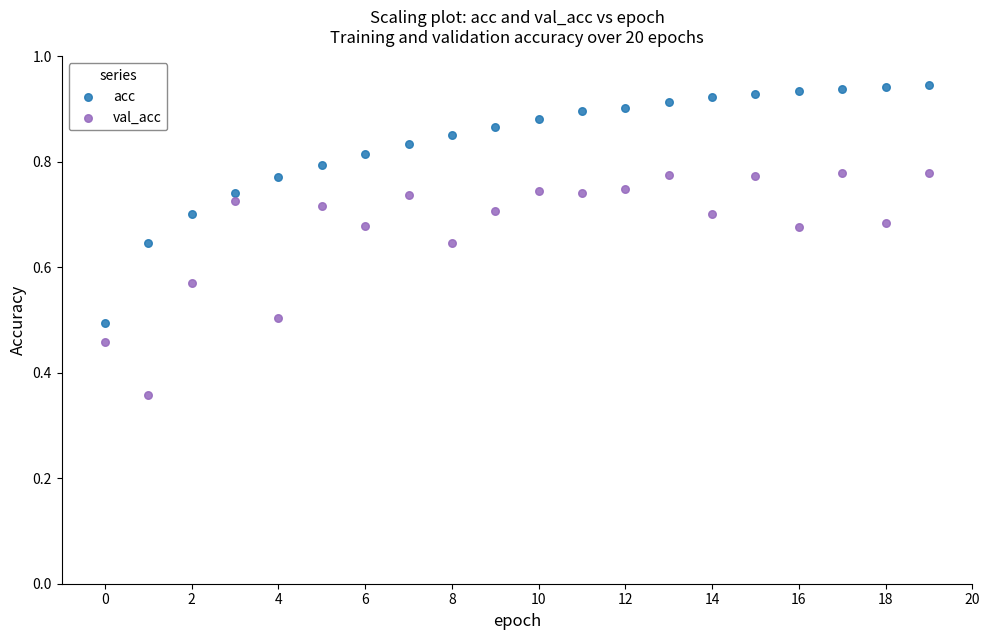

Which series has the widest spread of Y values?

acc